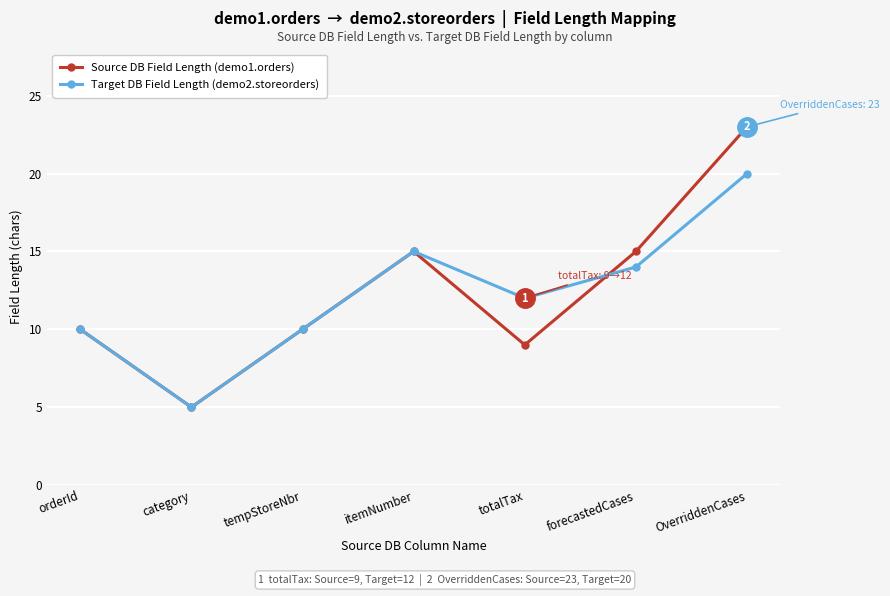

Rank the series by their maximum value, from lowest to highest.

Target DB Field Length (demo2.storeorders), Source DB Field Length (demo1.orders)